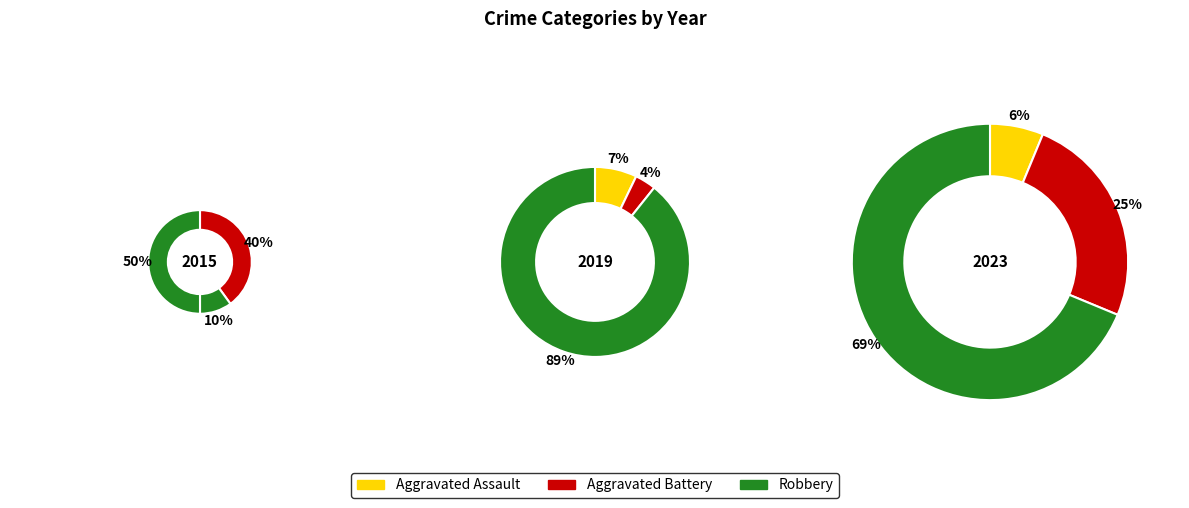

True or false: Robbery accounts for 55% of the total.

False